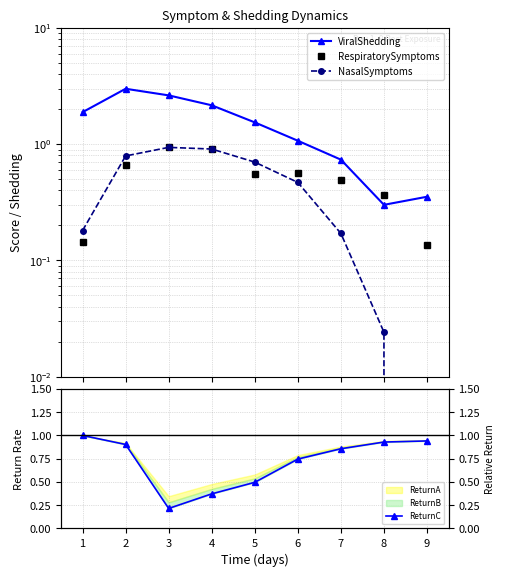

Which series ends up on top after the final intersection of ReturnC and ViralShedding?

ReturnC